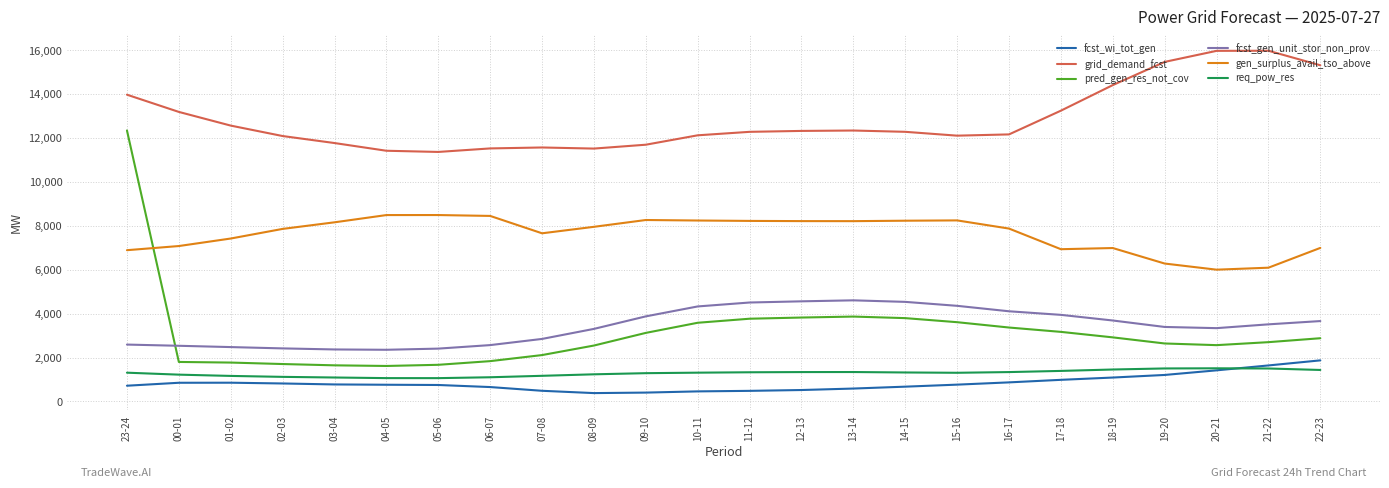

What is the greatest value displayed?

15968